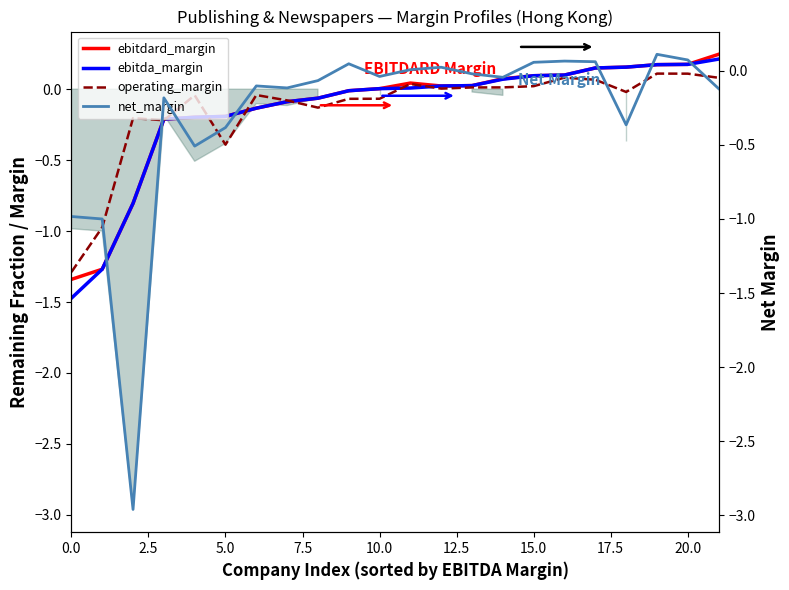

Which series changed the most between 0.0 and 19?

ebitda_margin